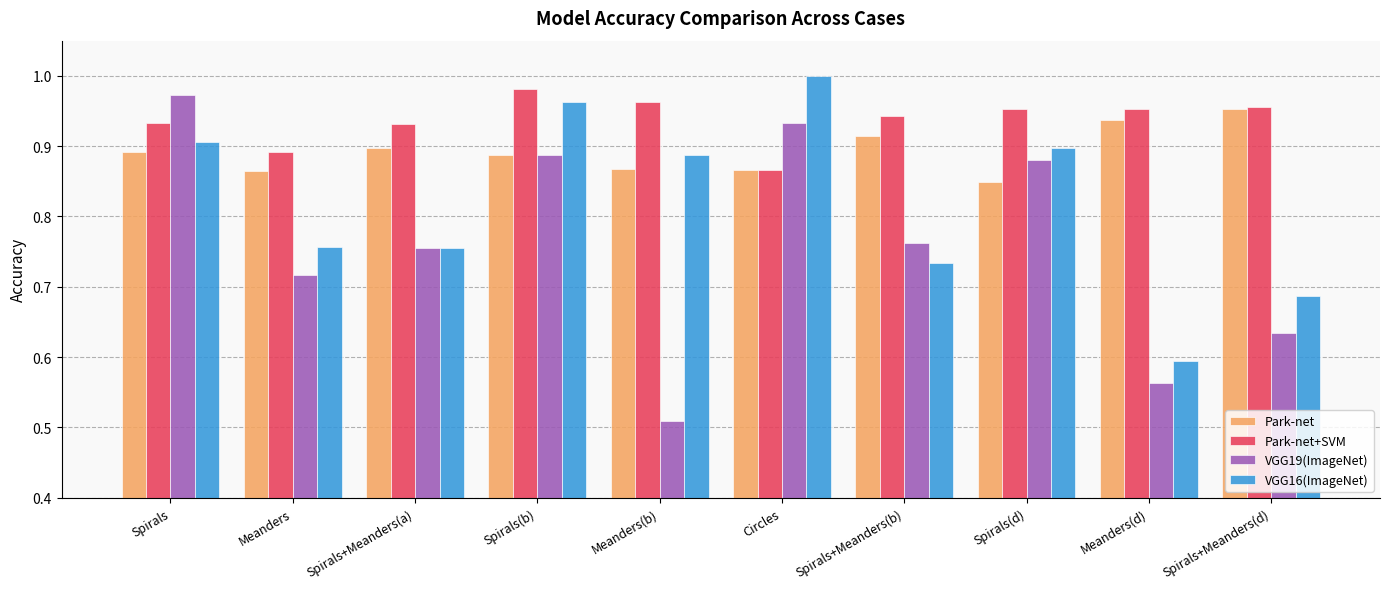

Between Meanders(b) and Spirals+Meanders(d), which series saw the biggest shift?

VGG16(ImageNet)